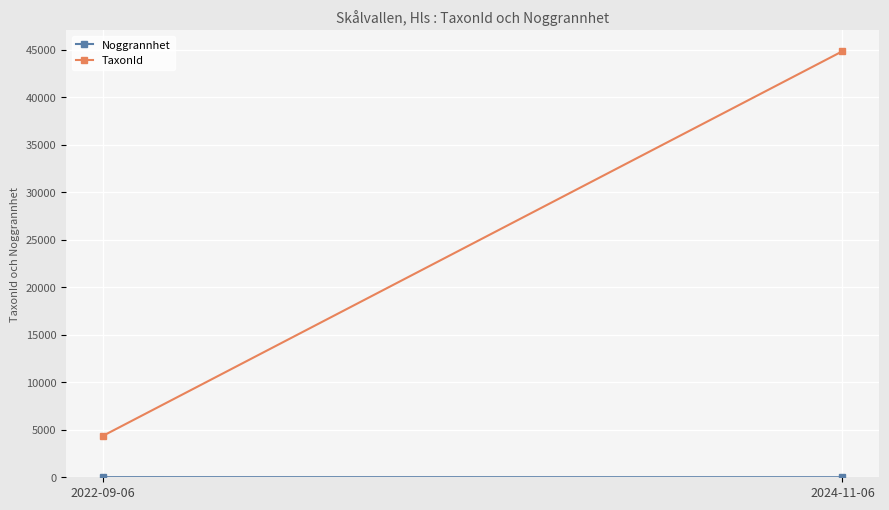

What is the sum of the Noggrannhet values at 2022-09-06 and 2024-11-06?

15